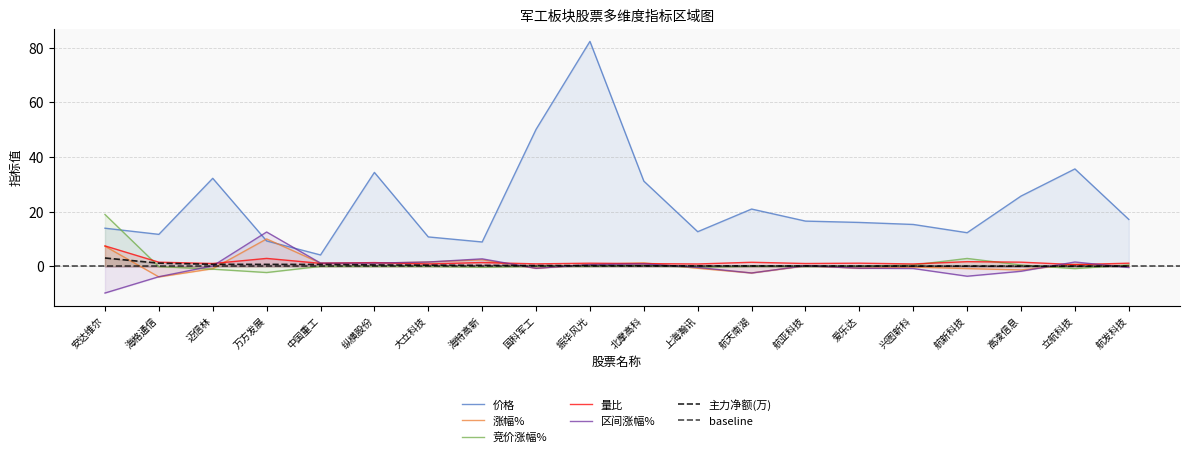

How many interior local peaks does the 量比 series have?

7